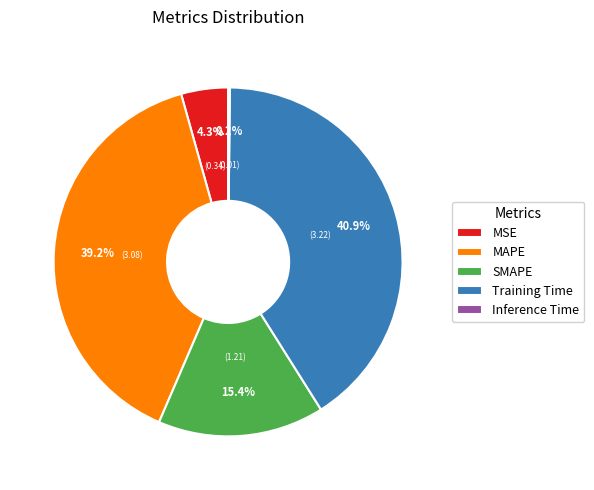

Which category has the biggest portion of the pie?

Training Time